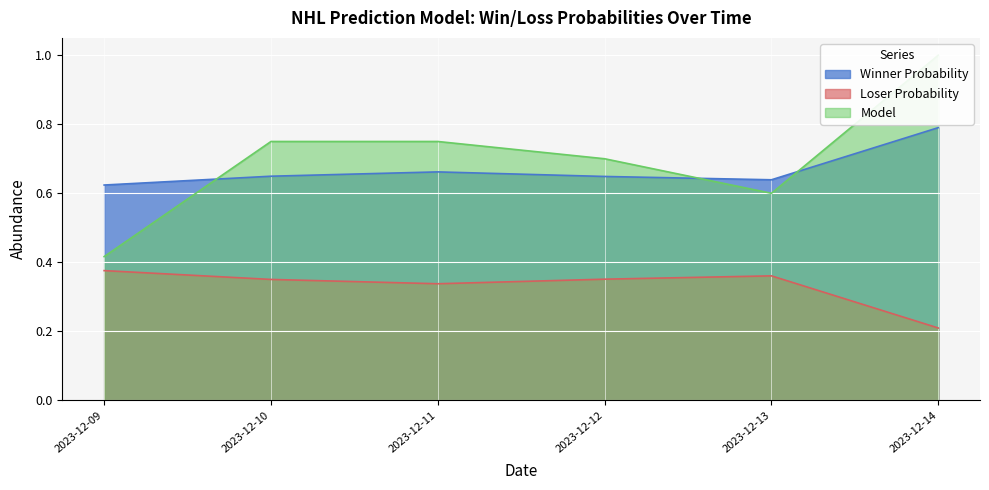

Is it true that Loser Probability equals 0.1 at 2023-12-11?

False